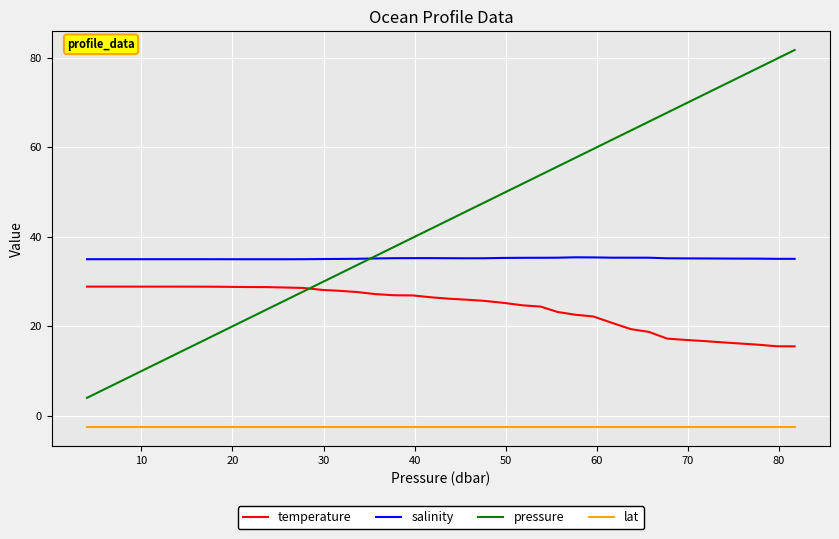

Which series has the widest spread of values?

pressure